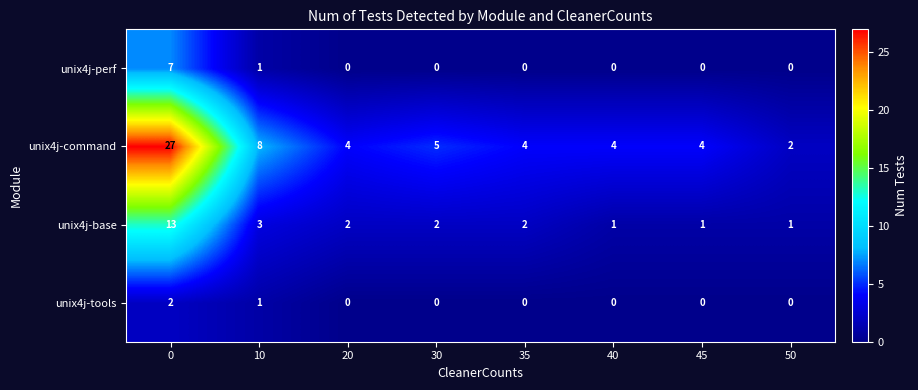

What is the difference between the highest and lowest values at 0?

25